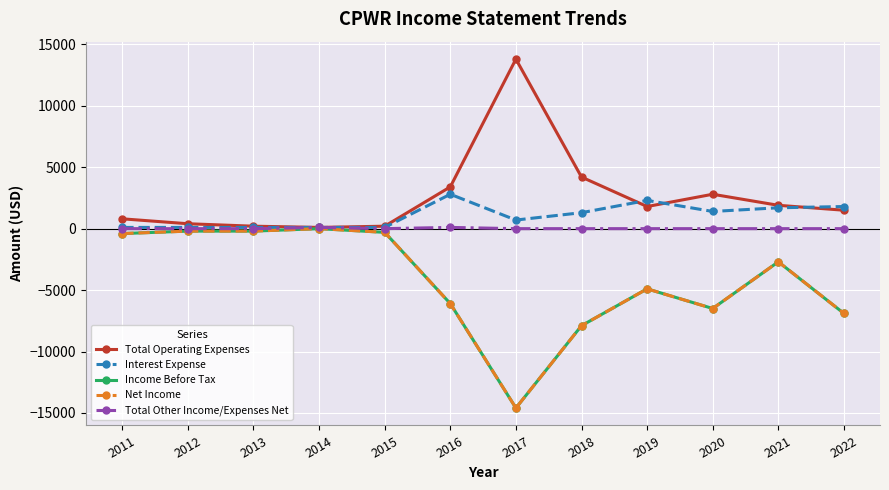

Is it true that Total Operating Expenses equals 192 at 2012?

False